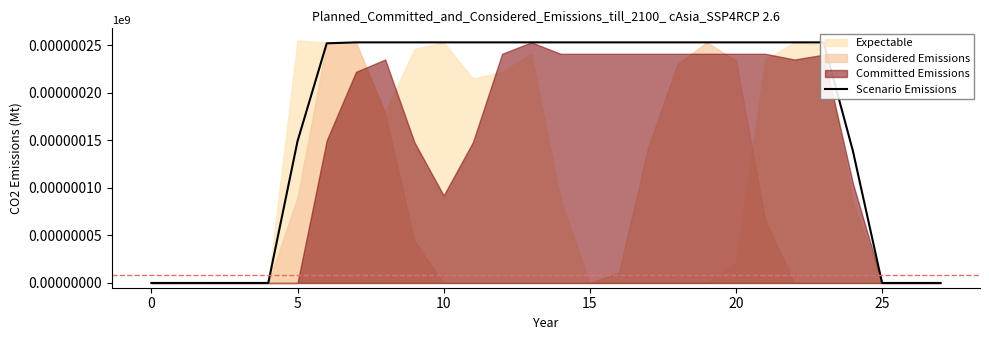

What is the value of the 25th point from the left?

139